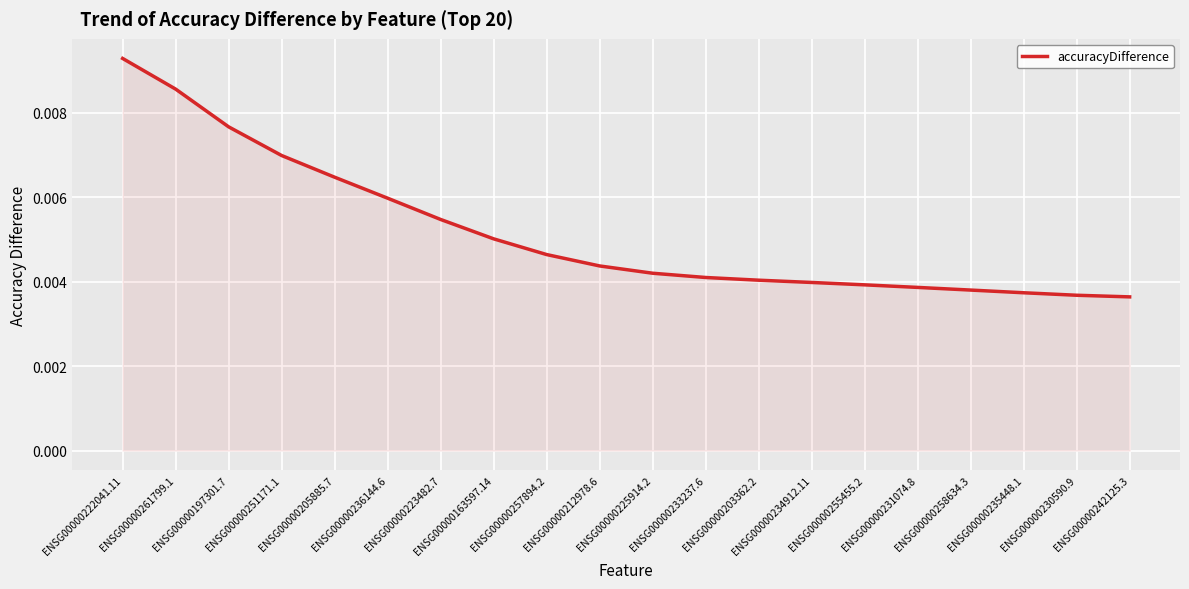

What position from the left is ENSG00000205885.7?

5